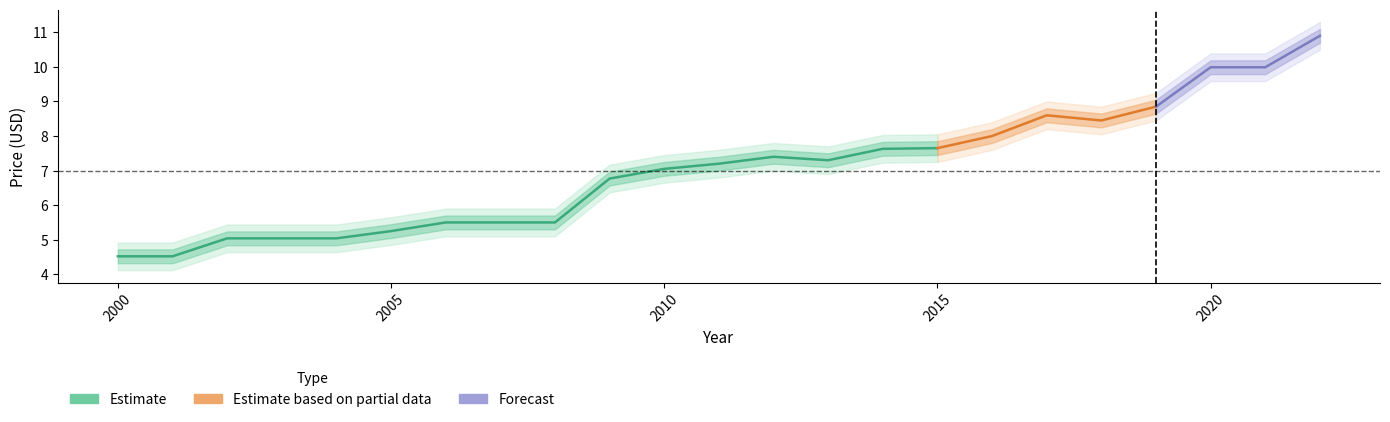

At which label does the data first exceed 7?

2010